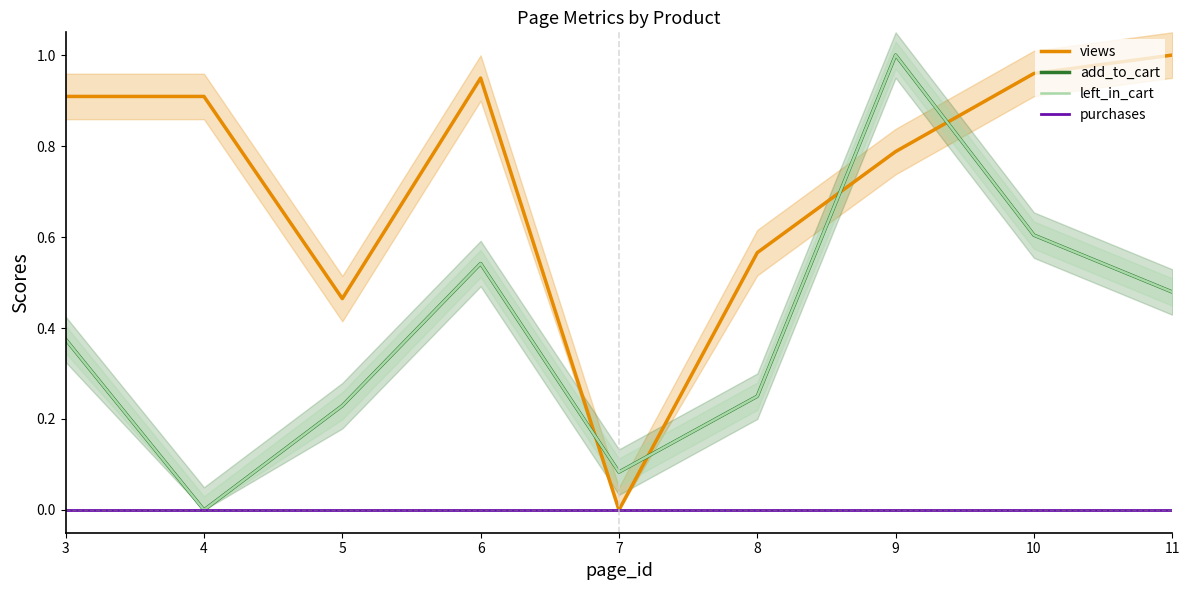

The value of purchases at 3 is 0.0. True or false?

True